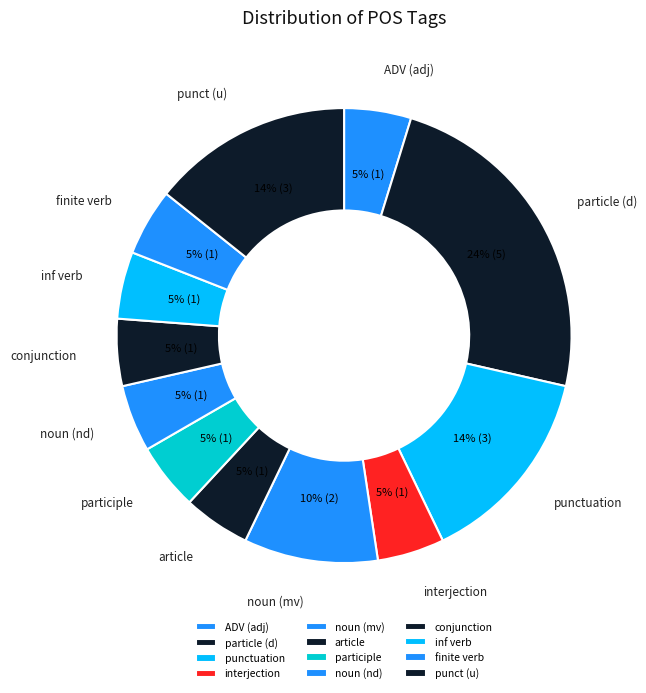

Is it true that punct (u) is 14% of the pie?

True